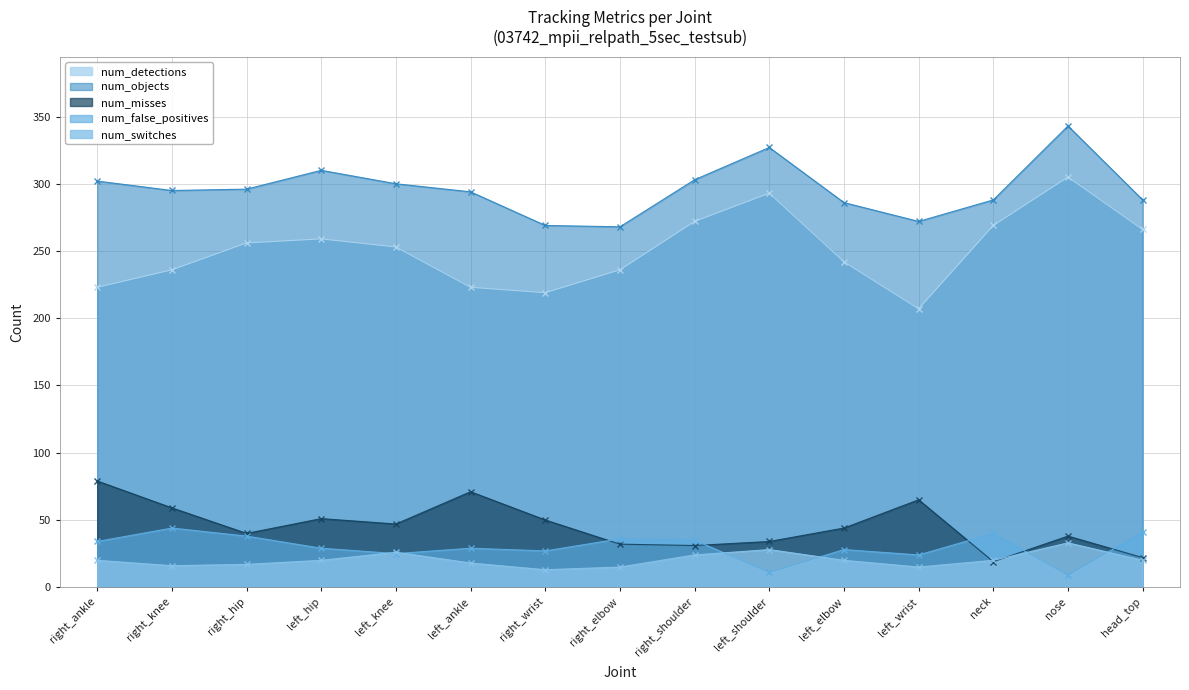

Rank the series at right_knee from highest to lowest value.

num_objects, num_detections, num_misses, num_false_positives, num_switches